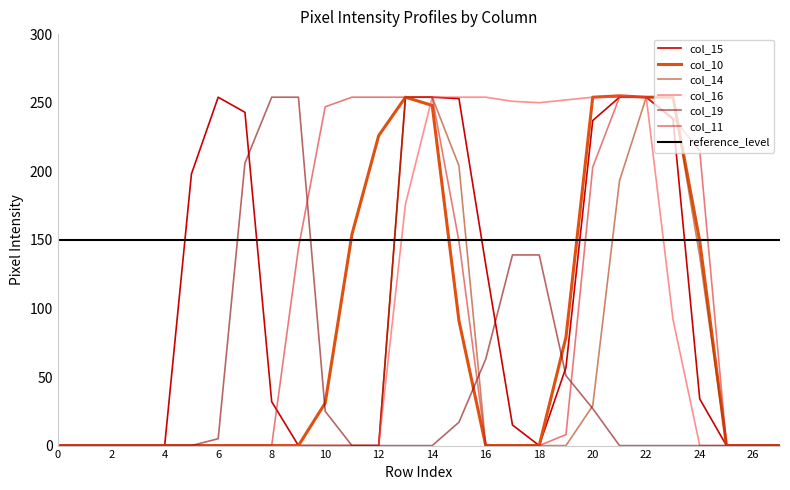

After their last crossing, which series has the higher values: col_10 or col_19?

col_10